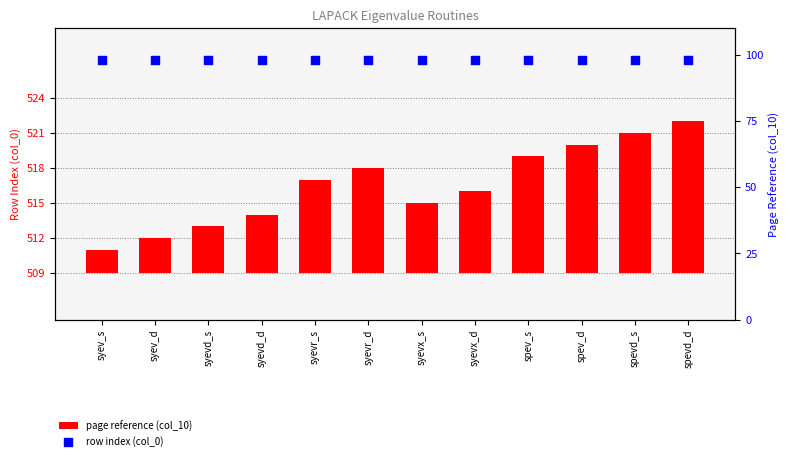

At how many categories does at least one series exceed 80?

12